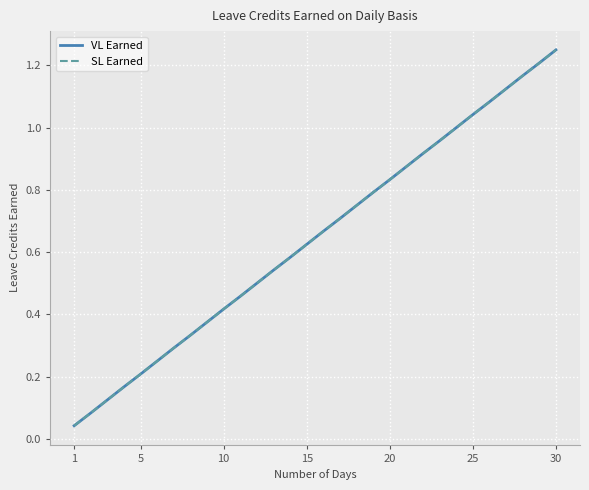

Is this an area chart (filled region under the line)?

No